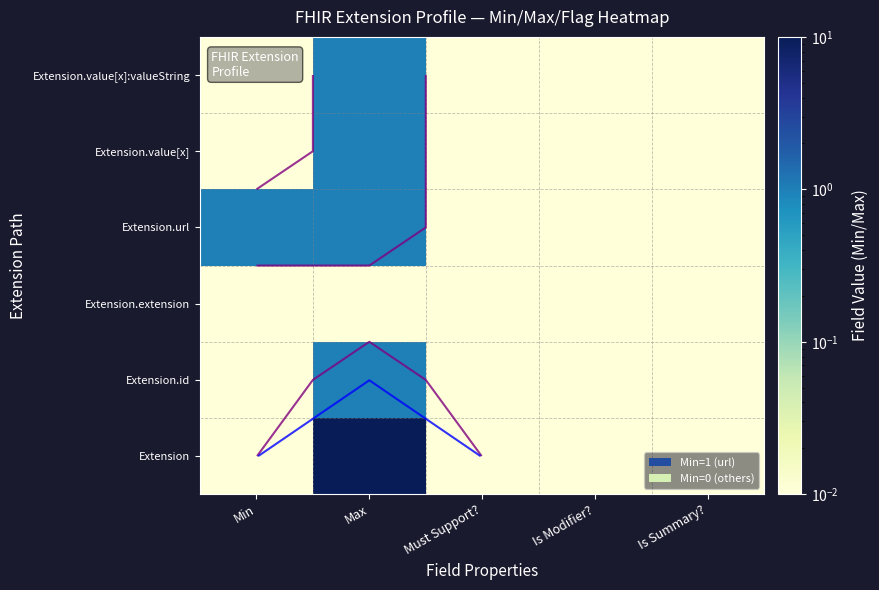

The value of Extension.extension at Must Support? is 0.0. True or false?

False